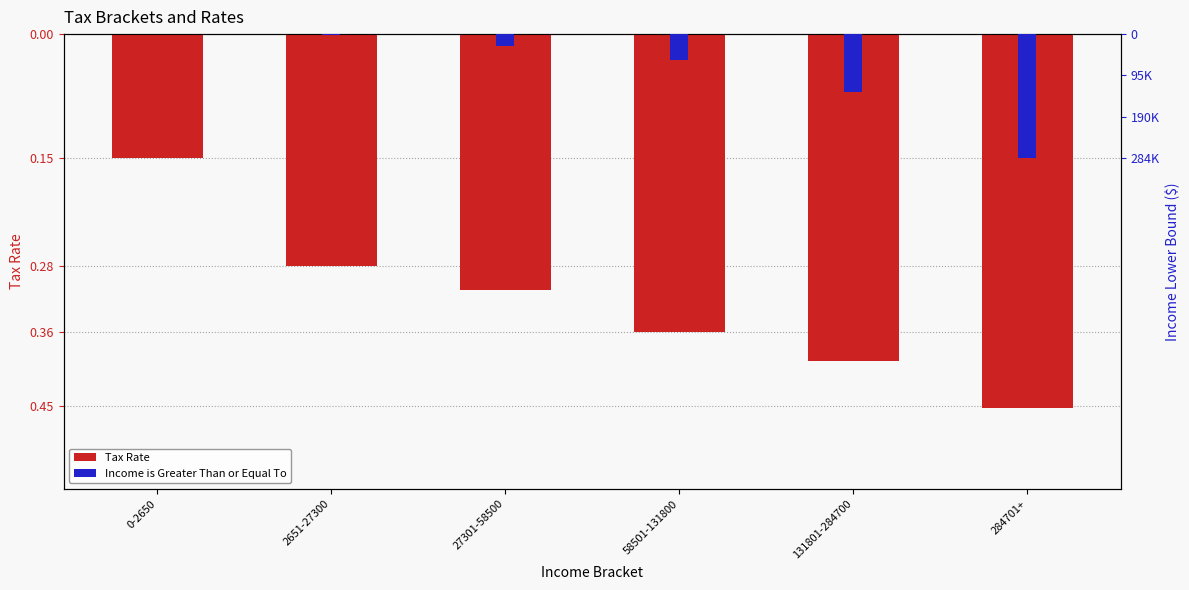

What is the total value across all series at 284701+?

-0.6